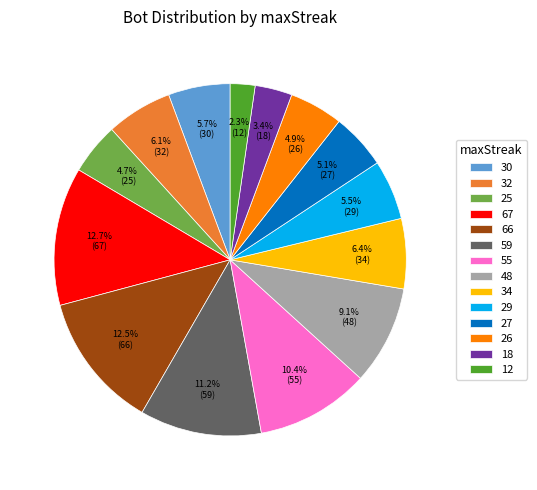

Count the number of slices in the pie.

14